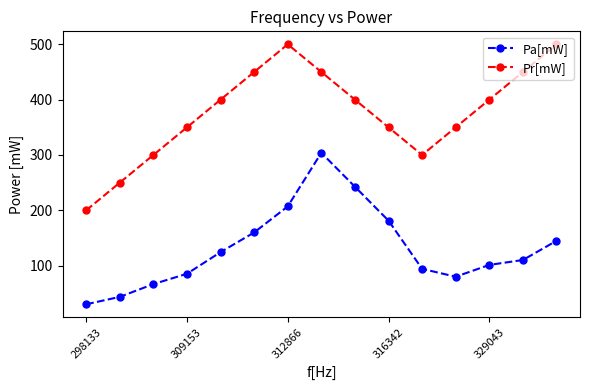

What is the sum of all Pa[mW] values?

1975.8